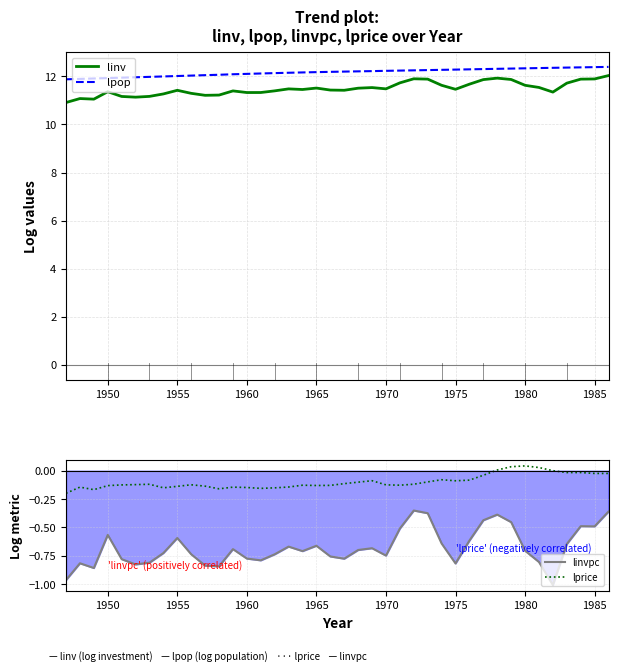

True or false: linvpc and lprice cross at least once.

False